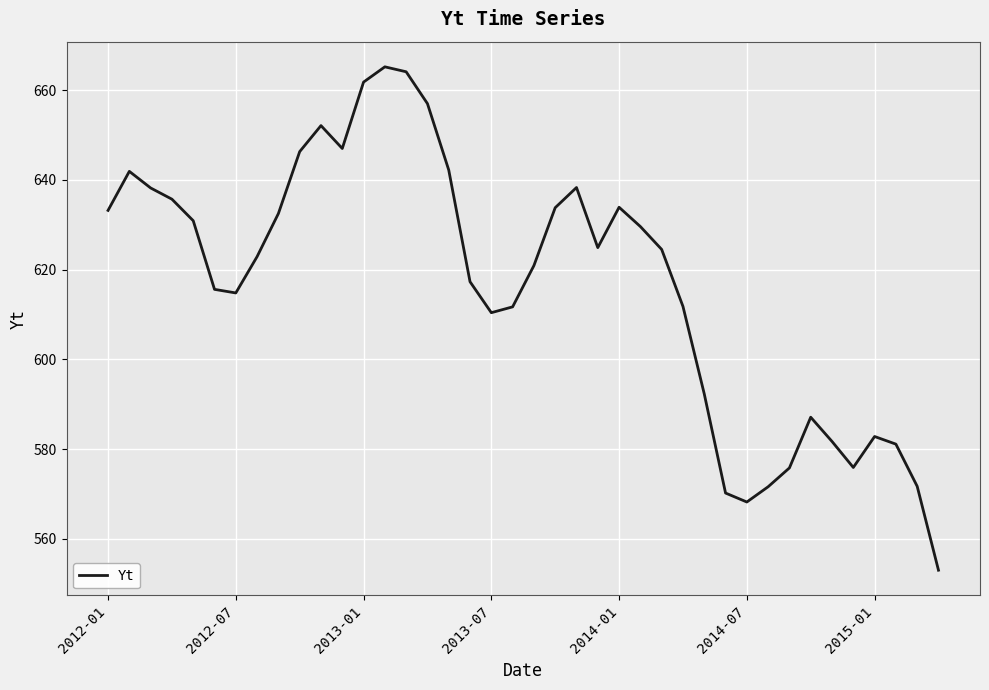

What is the maximum value shown in the chart?

665.2